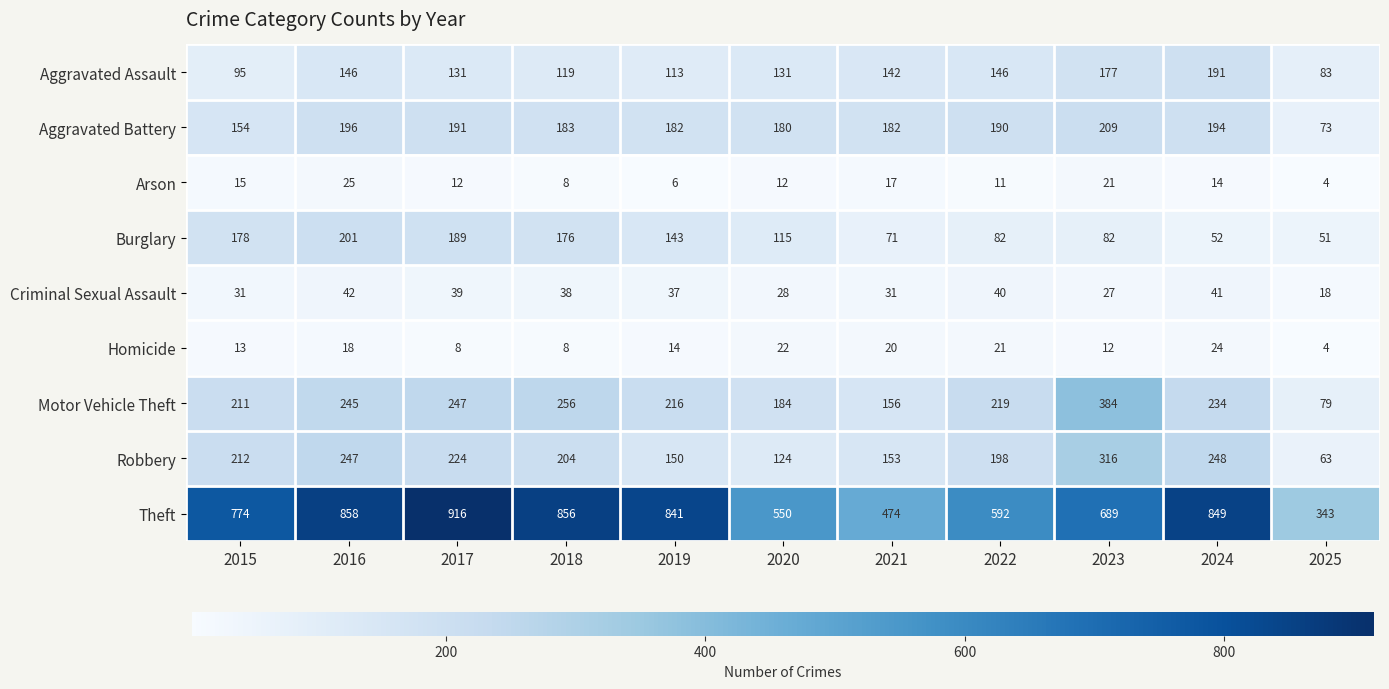

What is the sum of all Arson values?

145